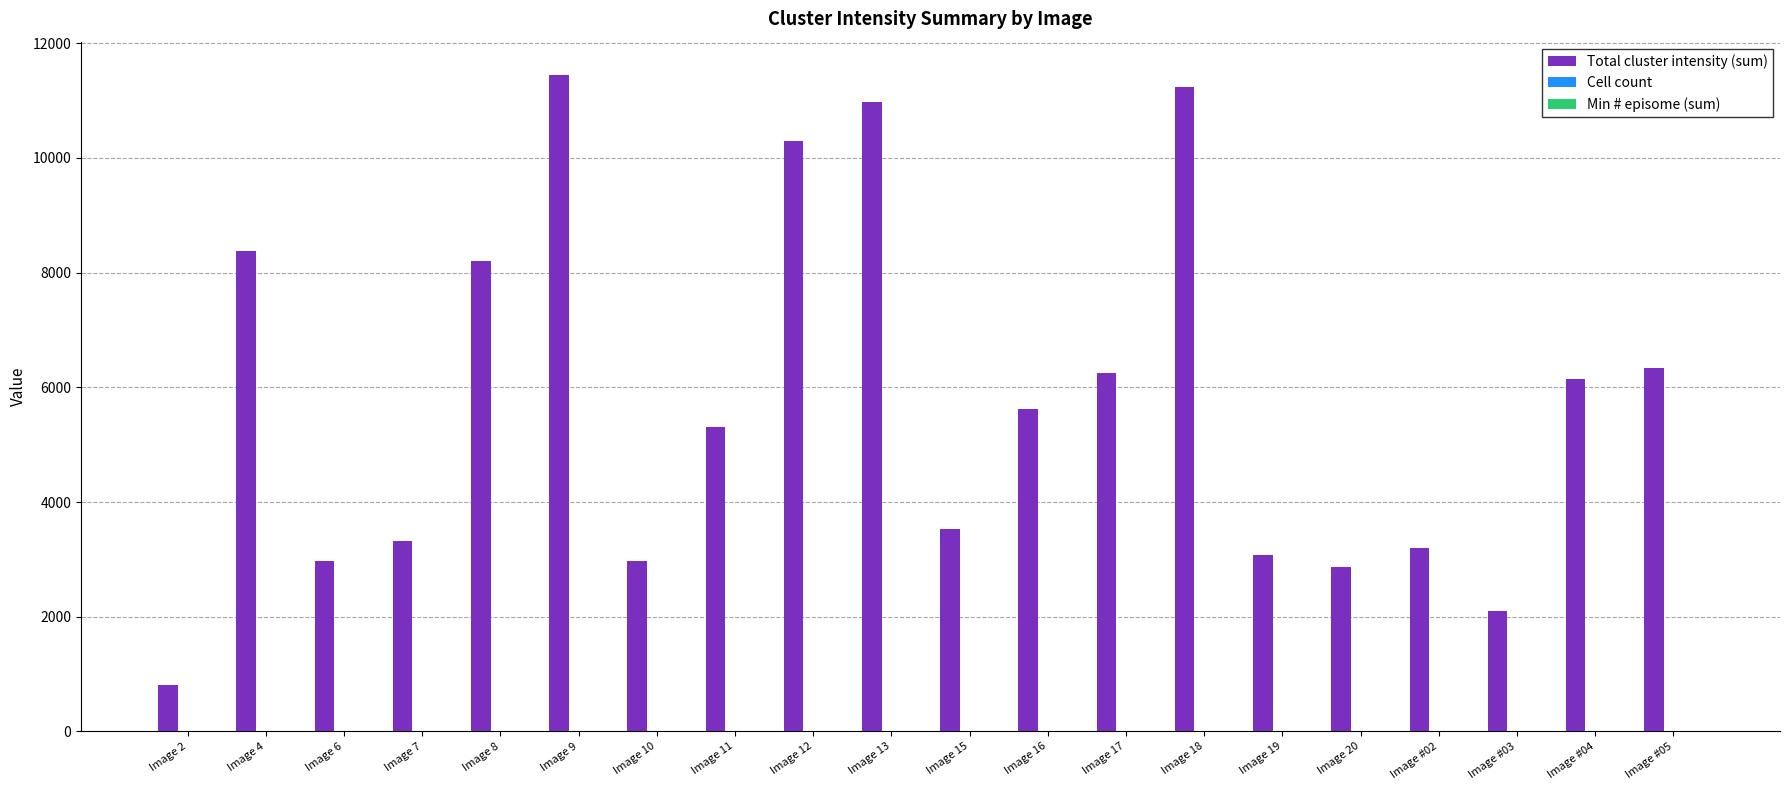

Which series has the largest total across all categories?

Total cluster intensity (sum)